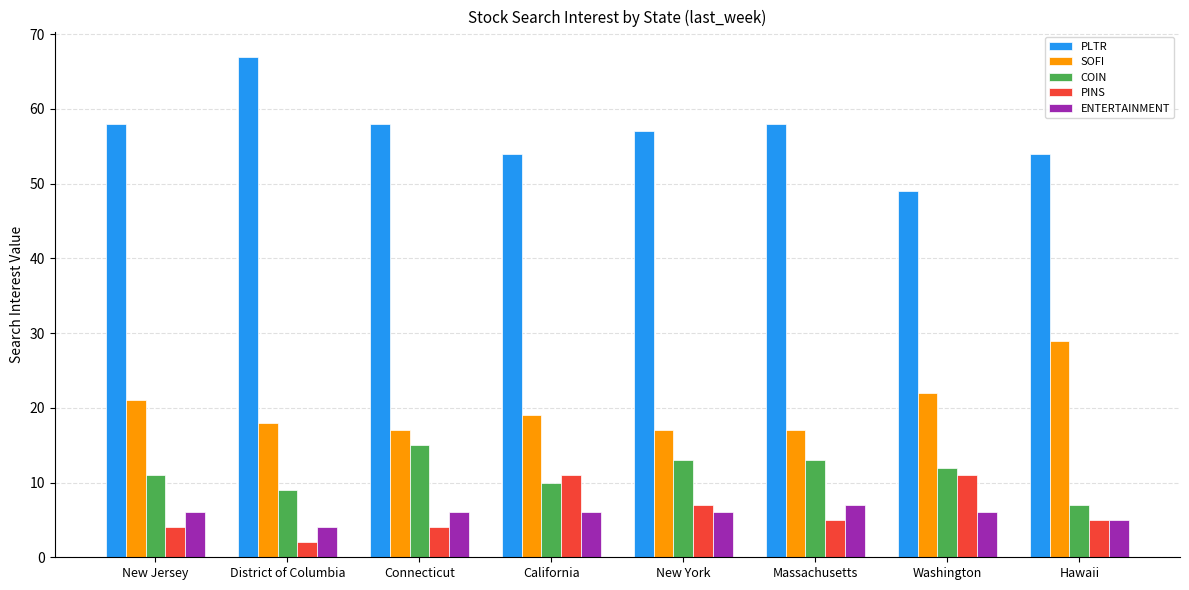

Which label corresponds to the smallest value in the chart?

District of Columbia